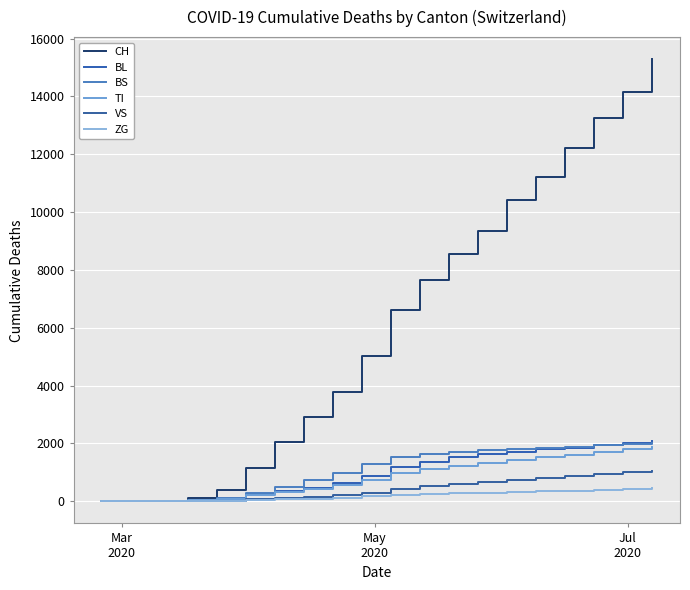

Reading right to left, what are all the values shown in this chart?

CH: 15289	14170	13251	12205	11224	10425	9345	8547	7637	6607	5033	3774	2933	2041	1169	386	116	11	0	0
BL: 2092	2011	1942	1852	1800	1714	1619	1518	1364	1175	882	640	462	340	251	46	13	2	0	0
BS: 2023	1978	1931	1876	1836	1812	1768	1712	1636	1520	1278	975	739	510	292	105	25	4	0	0
TI: 1895	1793	1706	1617	1531	1427	1313	1221	1131	977	745	576	434	310	202	80	62	0	0	0
VS: 1065	1007	944	869	812	740	663	595	517	427	303	220	163	125	81	25	11	3	0	0
ZG: 445	419	398	372	347	326	299	285	263	229	174	119	95	68	39	12	1	0	0	0